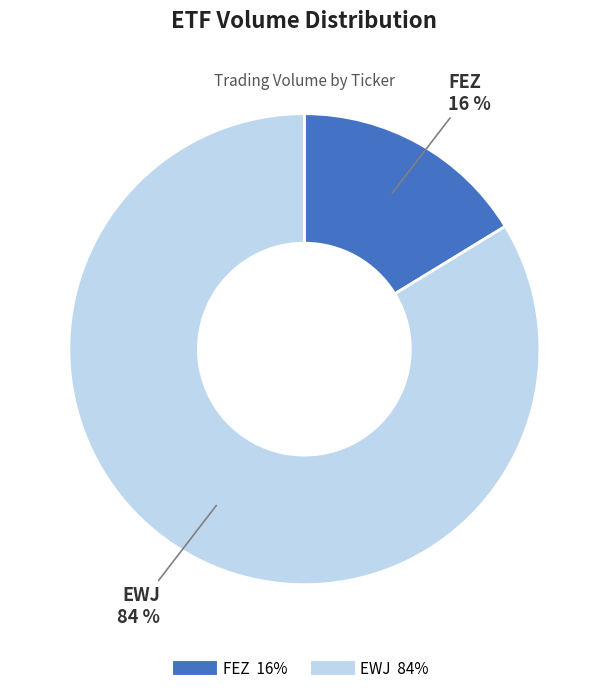

Is it true that FEZ is 27% of the pie?

False